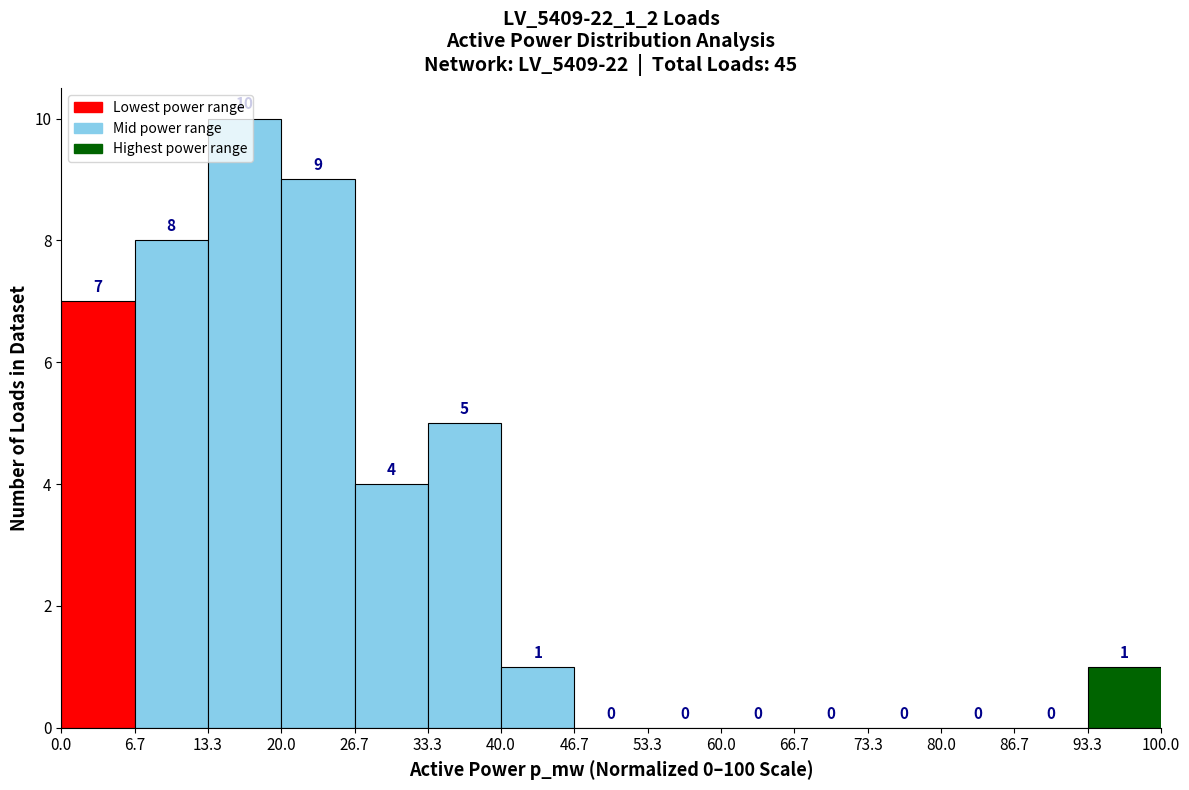

Reading left to right, list every bar in this chart as the range it spans on the x-axis followed by its height.

0.0 to 6.7: 7
6.7 to 13.3: 8
13.3 to 20.0: 10
20.0 to 26.7: 9
26.7 to 33.3: 4
33.3 to 40.0: 5
40.0 to 46.7: 1
46.7 to 53.3: 0
53.3 to 60.0: 0
60.0 to 66.7: 0
66.7 to 73.3: 0
73.3 to 80.0: 0
80.0 to 86.7: 0
86.7 to 93.3: 0
93.3 to 100.0: 1